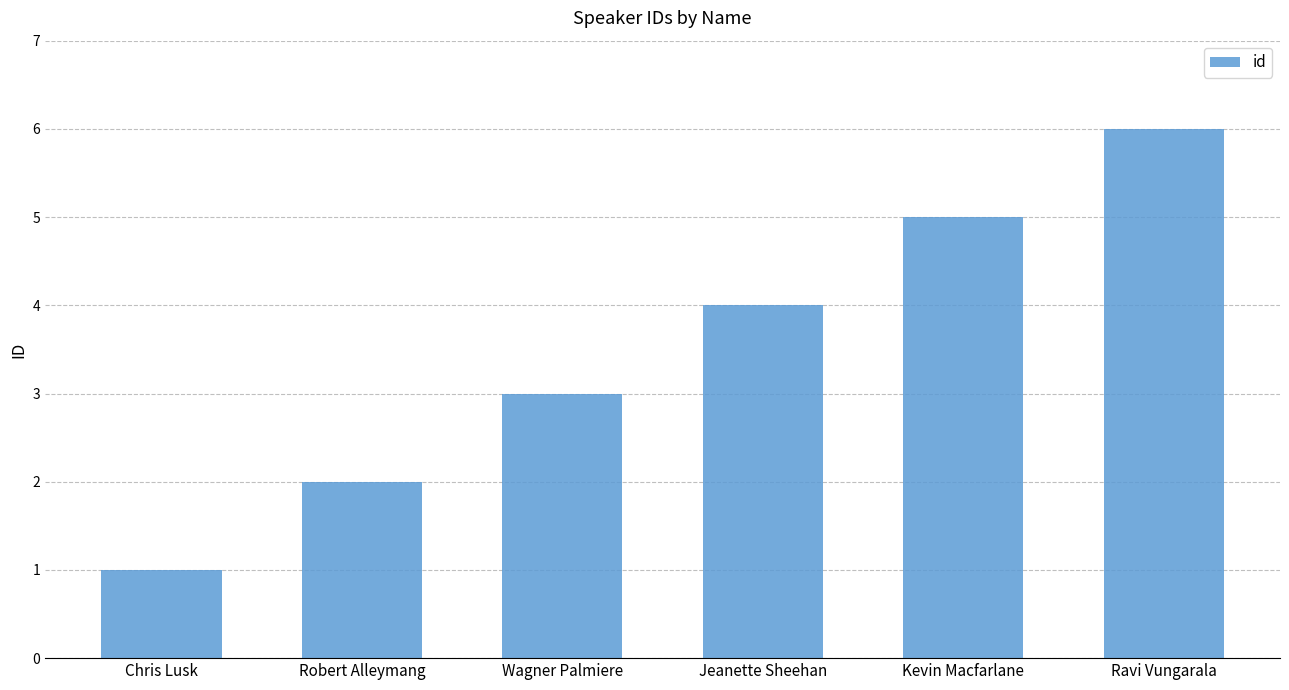

Does the chart contain stacked bars?

No